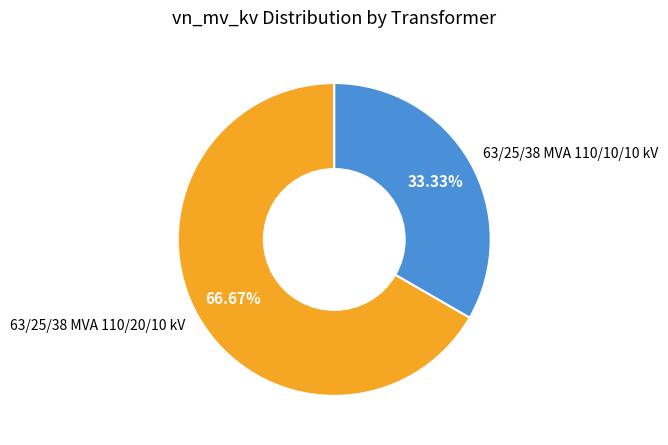

To the nearest percent, what portion does 63/25/38 MVA 110/10/10 kV represent?

33%